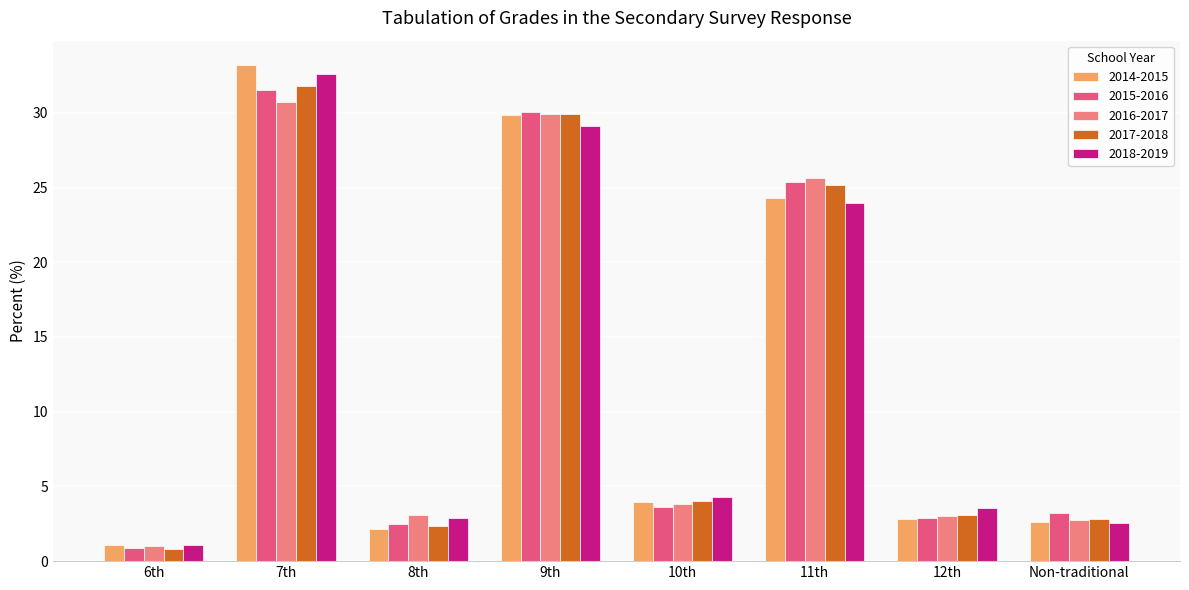

At which label is 2014-2015 closest to 17?

11th